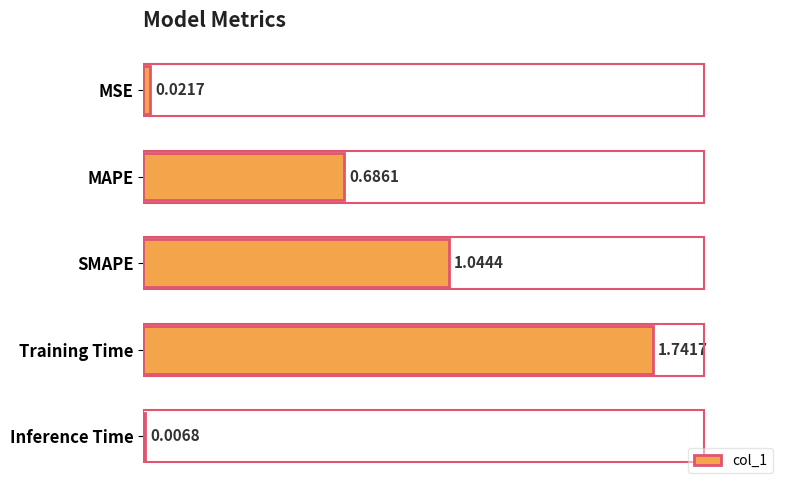

List the labels in order of value, largest first.

Training Time, SMAPE, MAPE, MSE, Inference Time